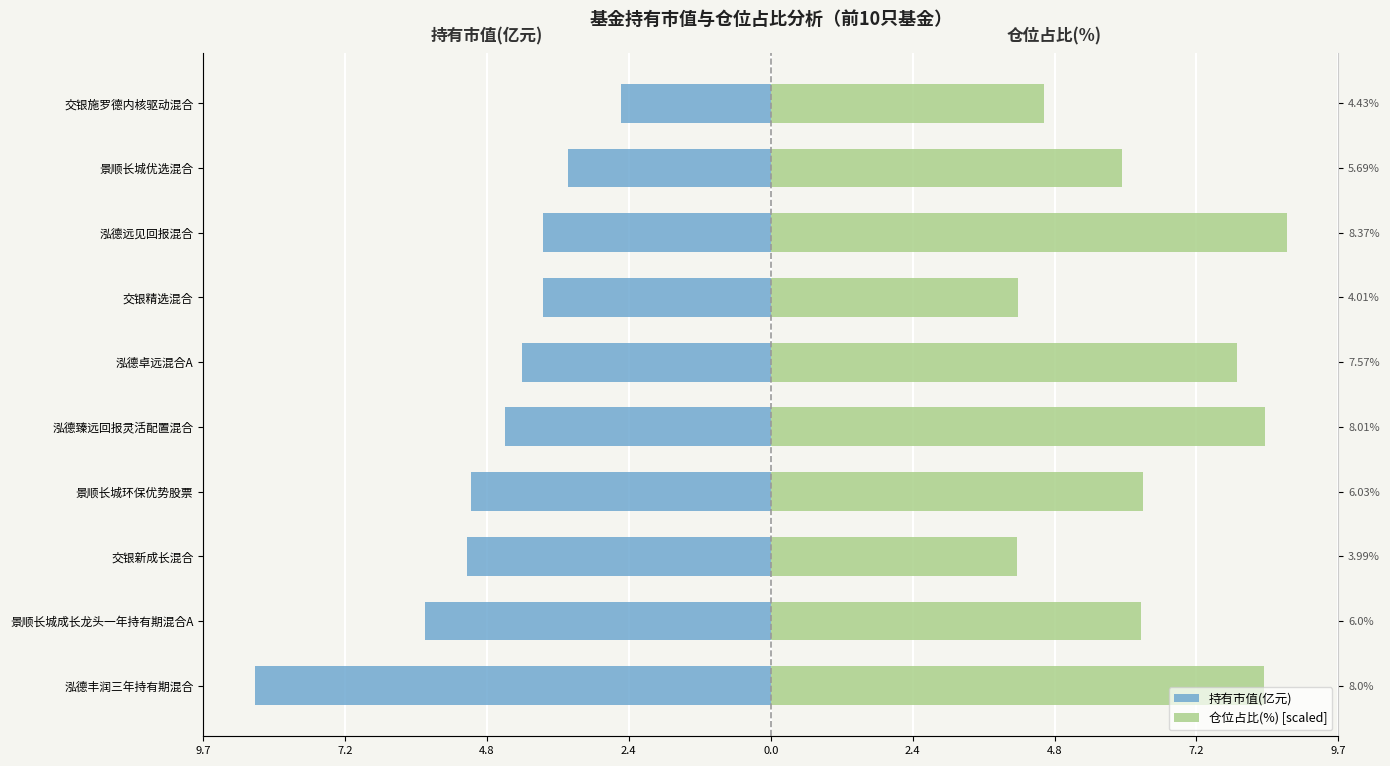

What is the greatest value displayed?

8.8